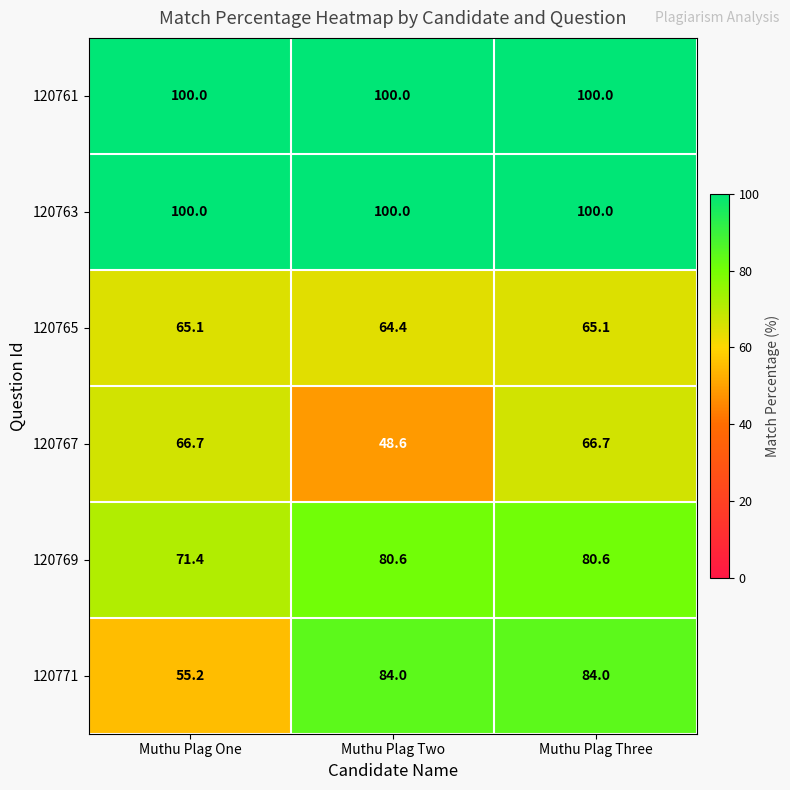

Which category has the lowest value across all series?

Muthu Plag Two